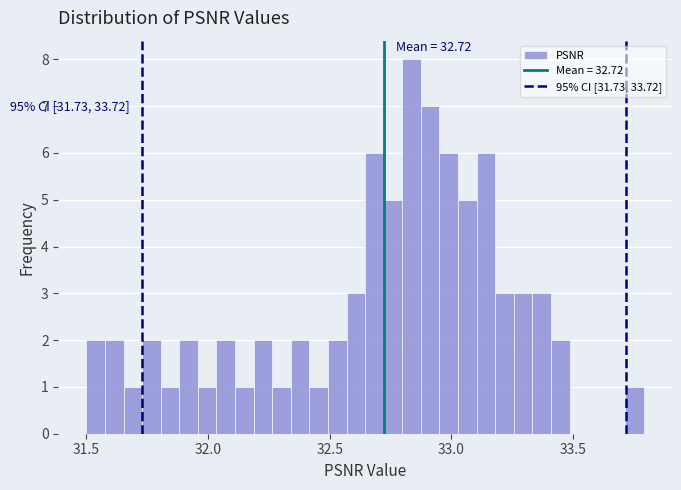

Read against the x-axis, roughly where is the centre of the tallest bar?

32.85